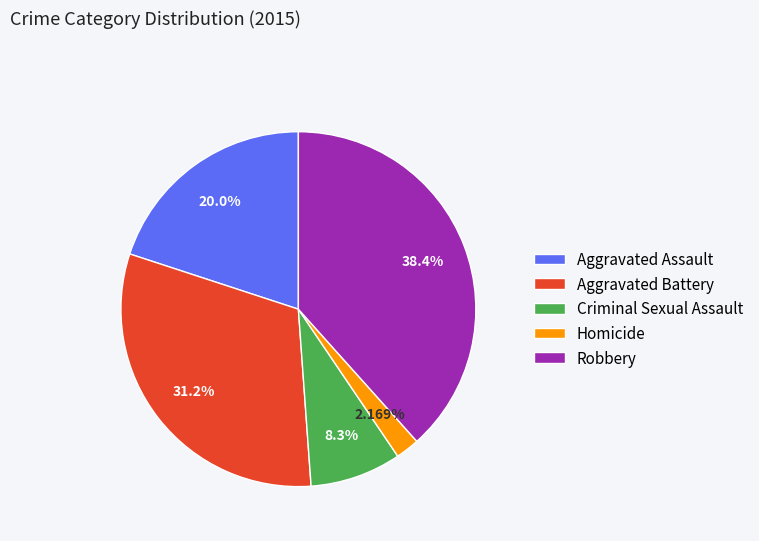

Does Robbery account for over 50% of the chart?

No